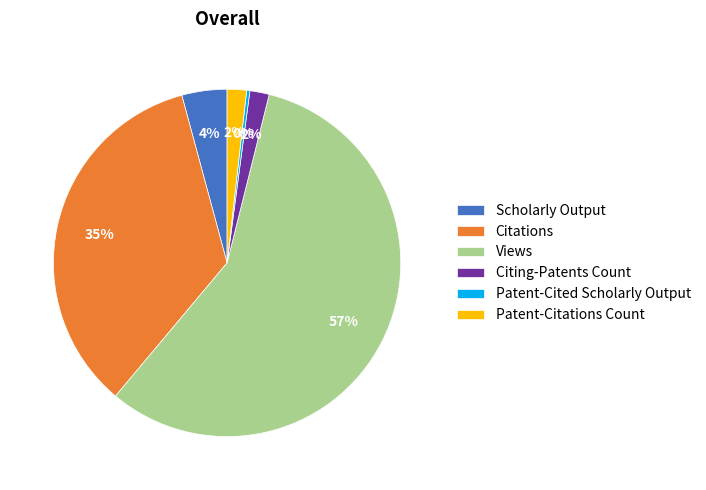

Is it true that Citations is 35% of the pie?

True